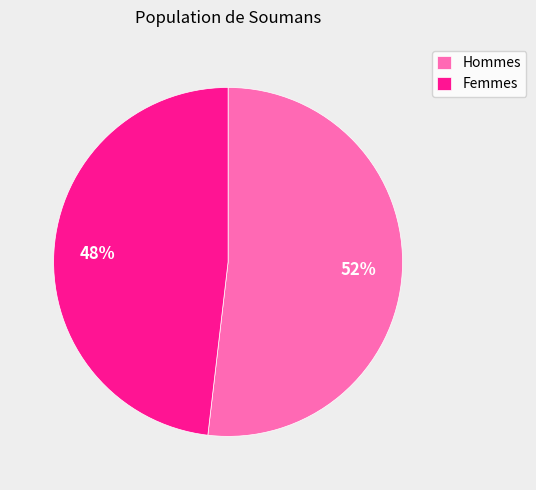

Combined, do Hommes and Femmes account for over 50%?

Yes